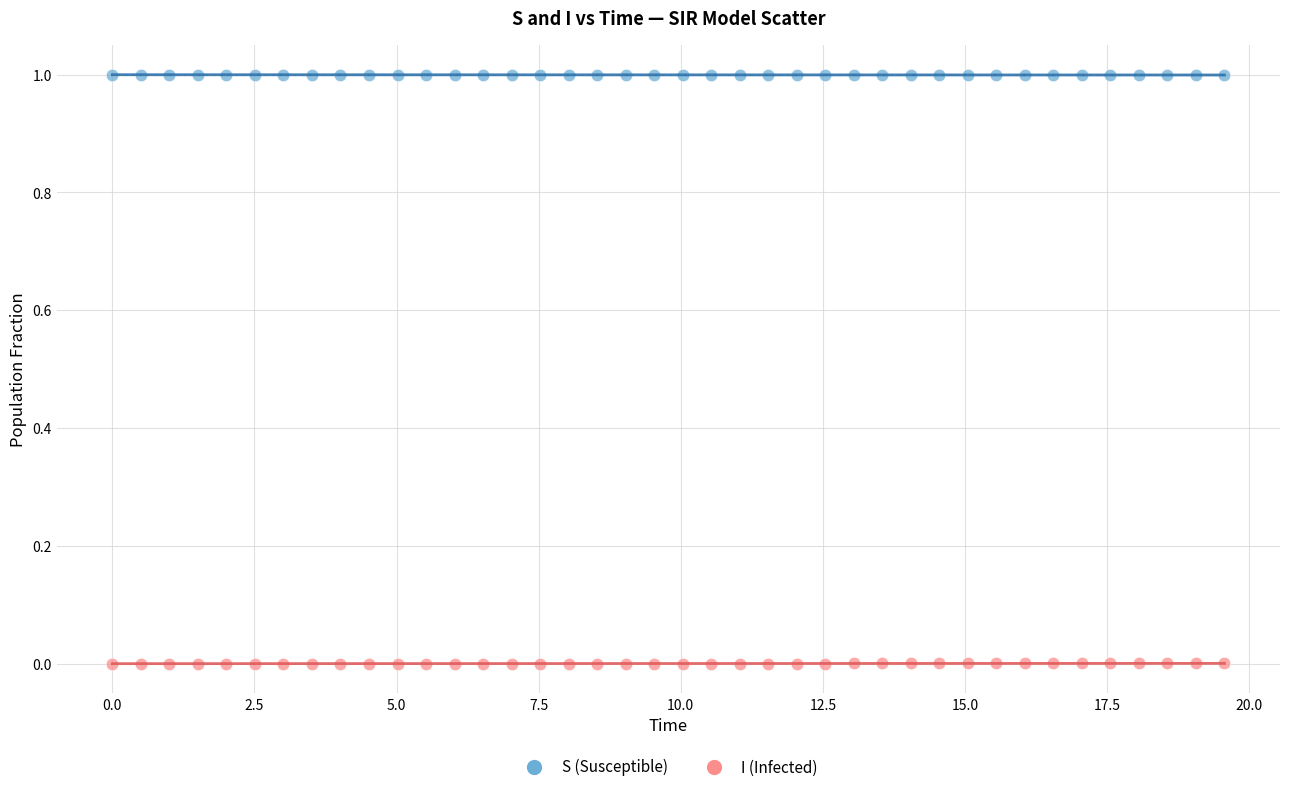

Which series contains the highest Y value?

S (Susceptible)